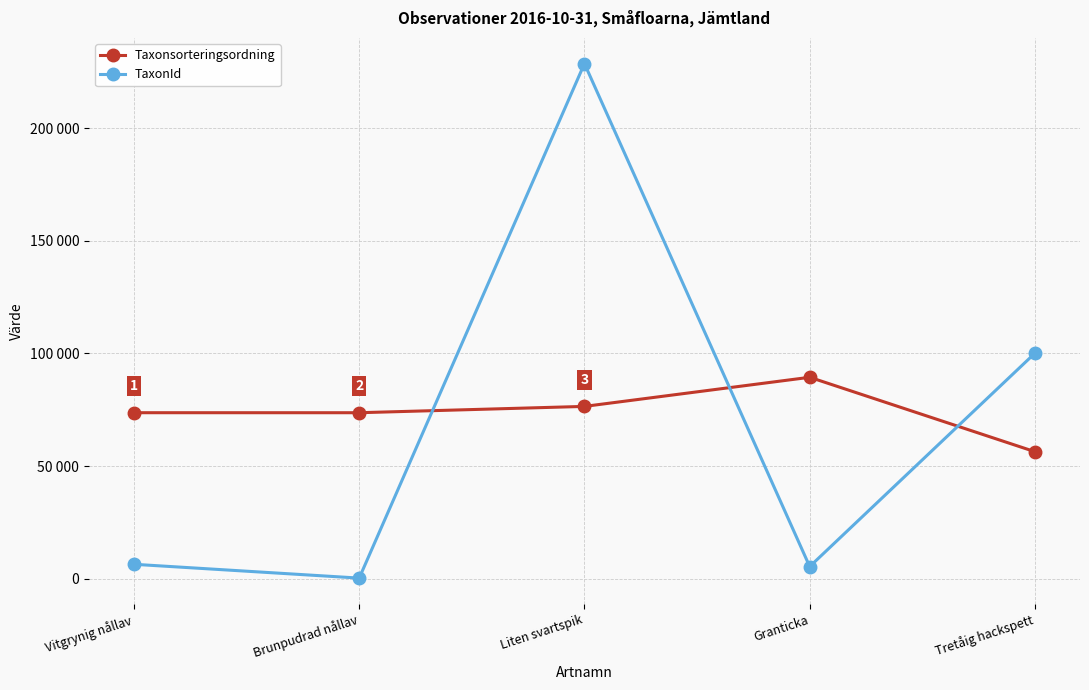

True or false: Taxonsorteringsordning and TaxonId intersect in this chart.

True